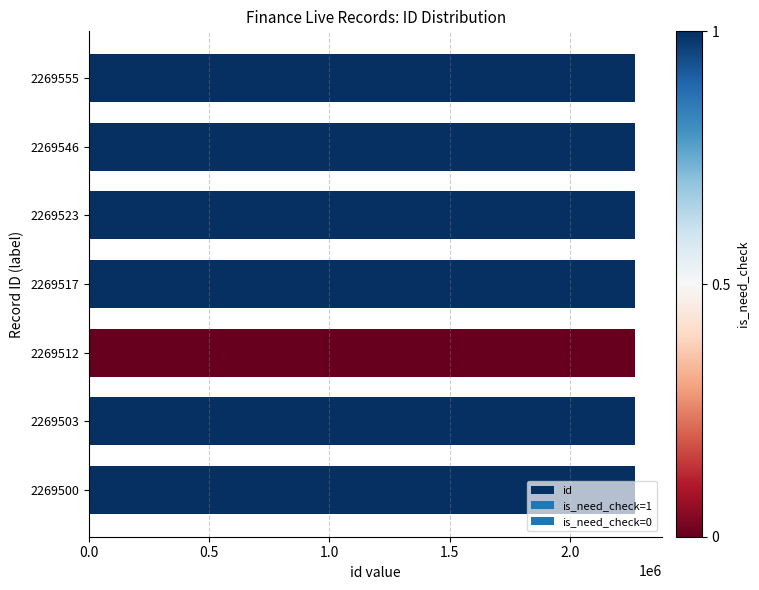

The chart shows a value of 3586104 at 2269546. True or false?

False